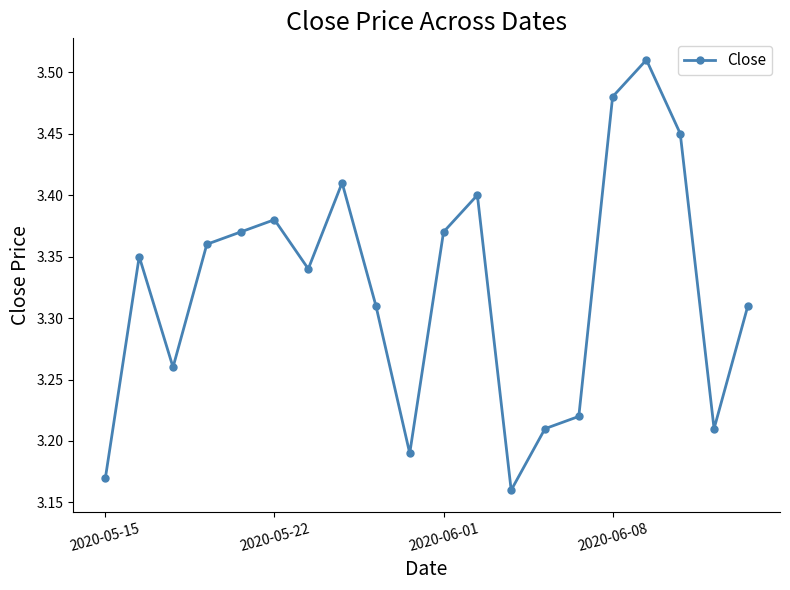

Does the chart have visible grid lines?

No